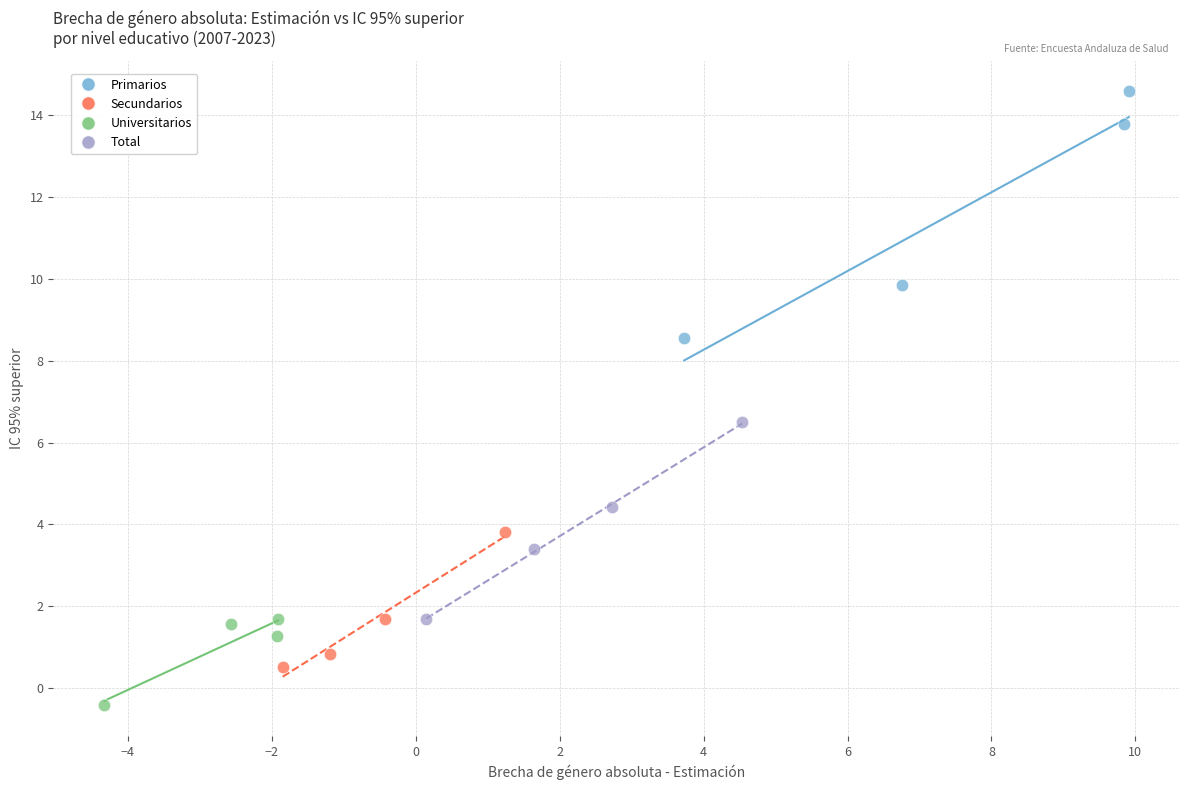

Which series reaches the maximum Y coordinate?

Primarios